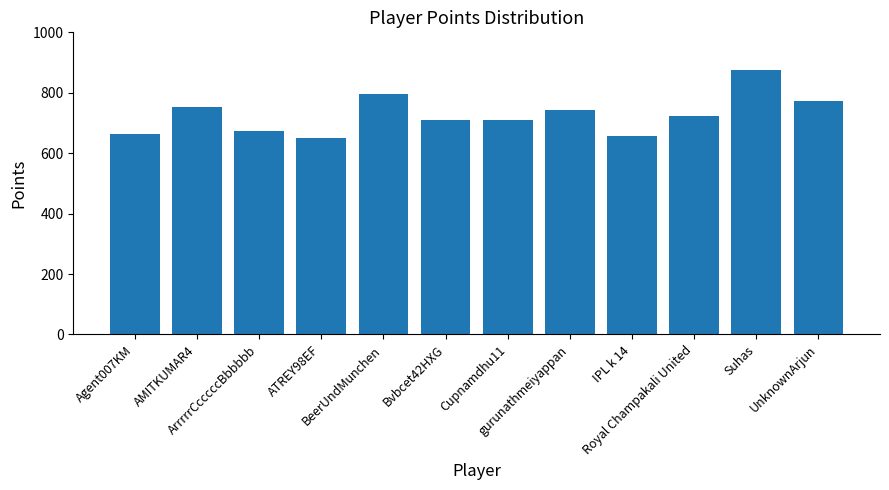

What is the ratio of the value at UnknownArjun to the value at IPL k 14?

1.2